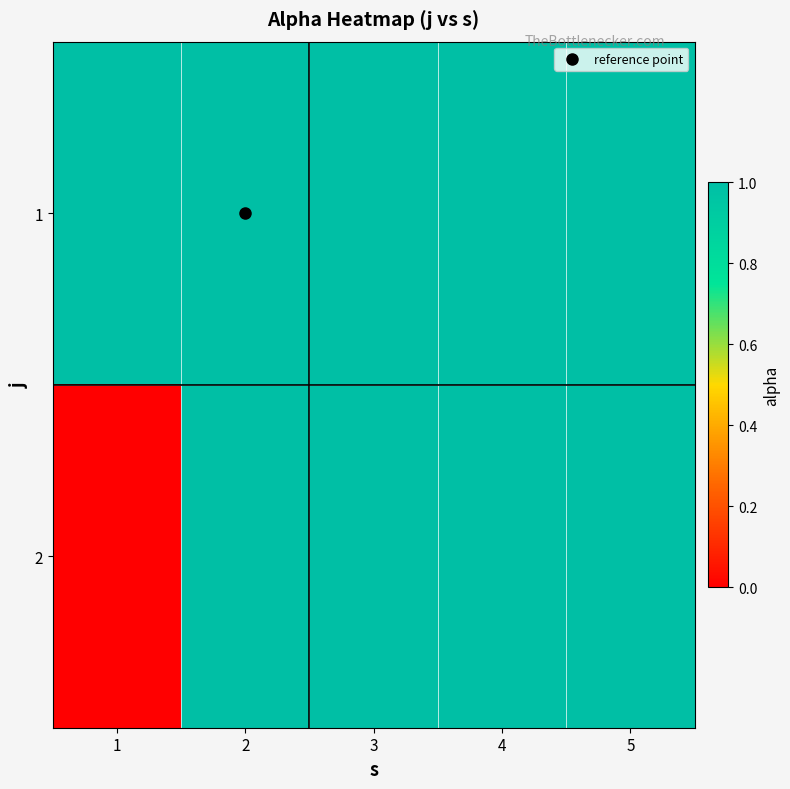

Reading right to left, transcribe all the data shown in this chart.

1: 5=1	4=1	3=1	2=1	1=1
2: 5=1	4=1	3=1	2=1	1=0